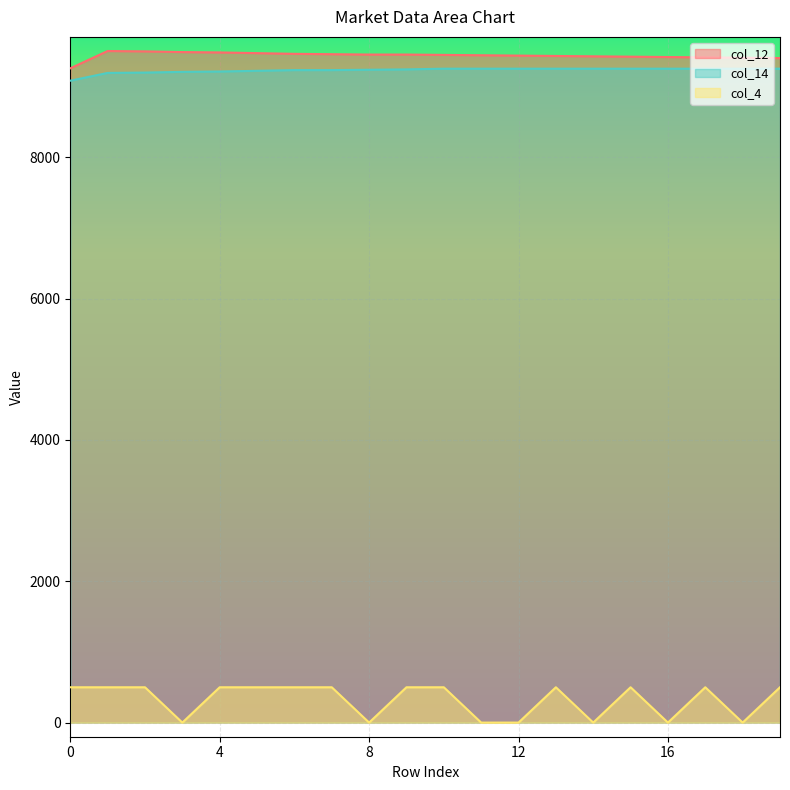

True or false: col_14 and col_12 cross at least once.

False